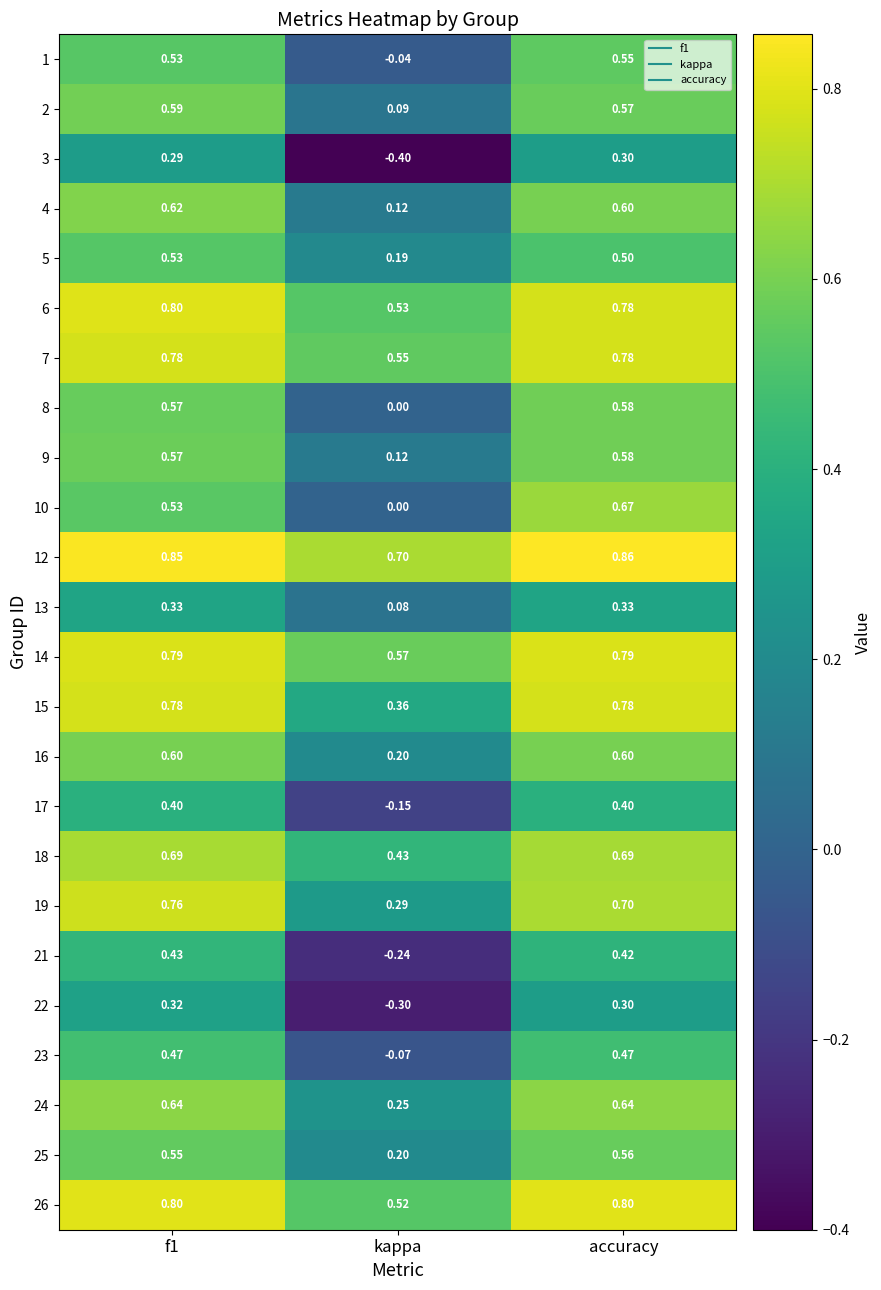

At which label is 9 closest to 0?

kappa